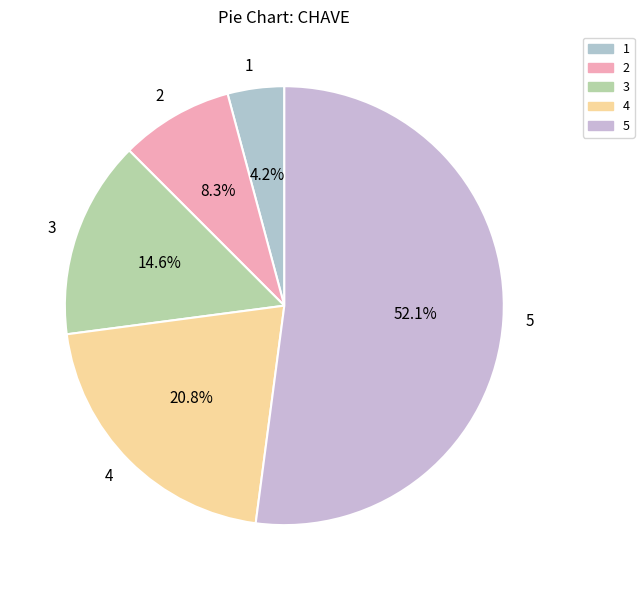

Count the number of slices in the pie.

5